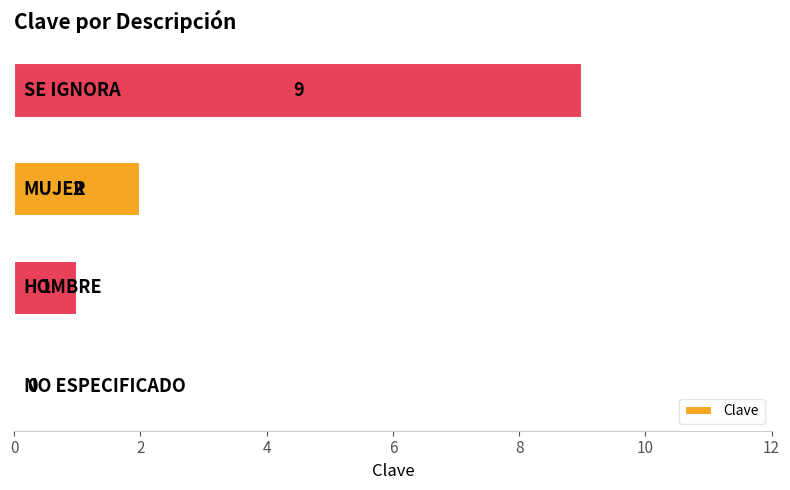

What is the sum of all values?

12